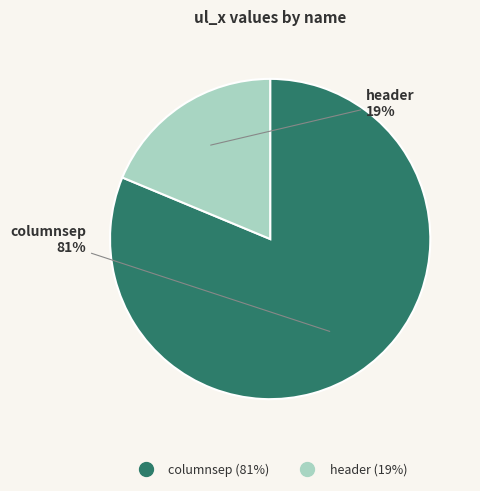

Between columnsep and header, which is larger?

columnsep